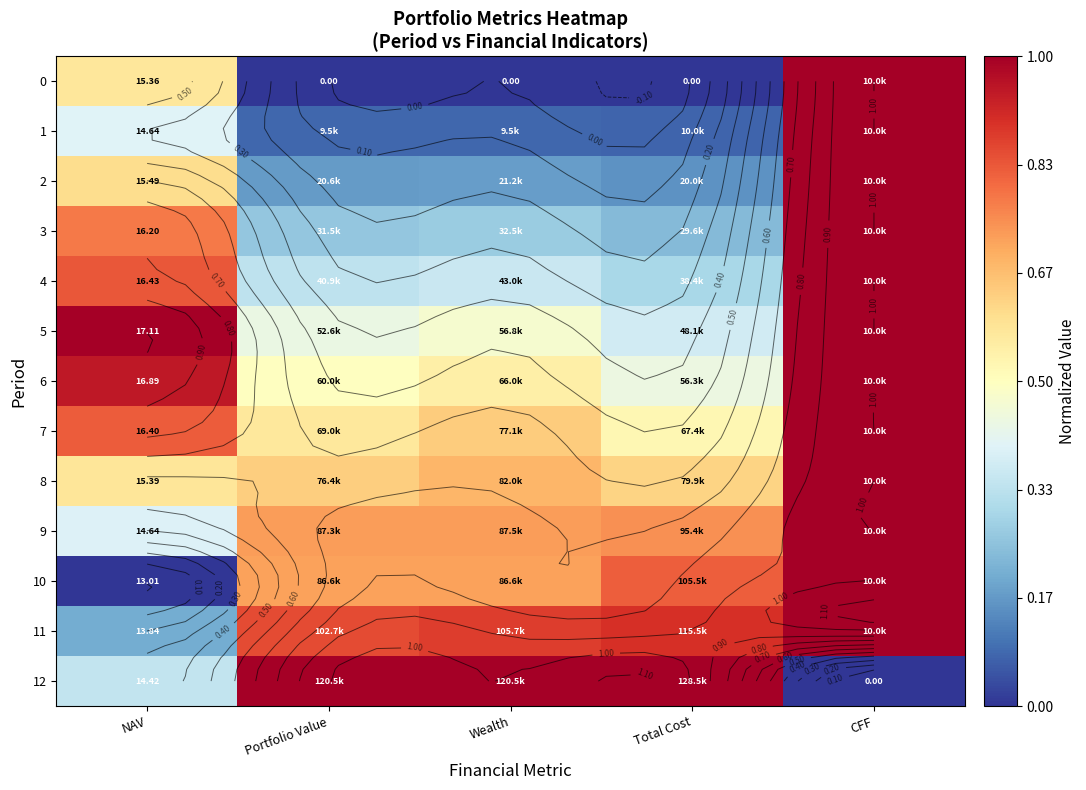

List the labels in order of 10 value, largest first.

CFF, Total Cost, Portfolio Value, Wealth, NAV